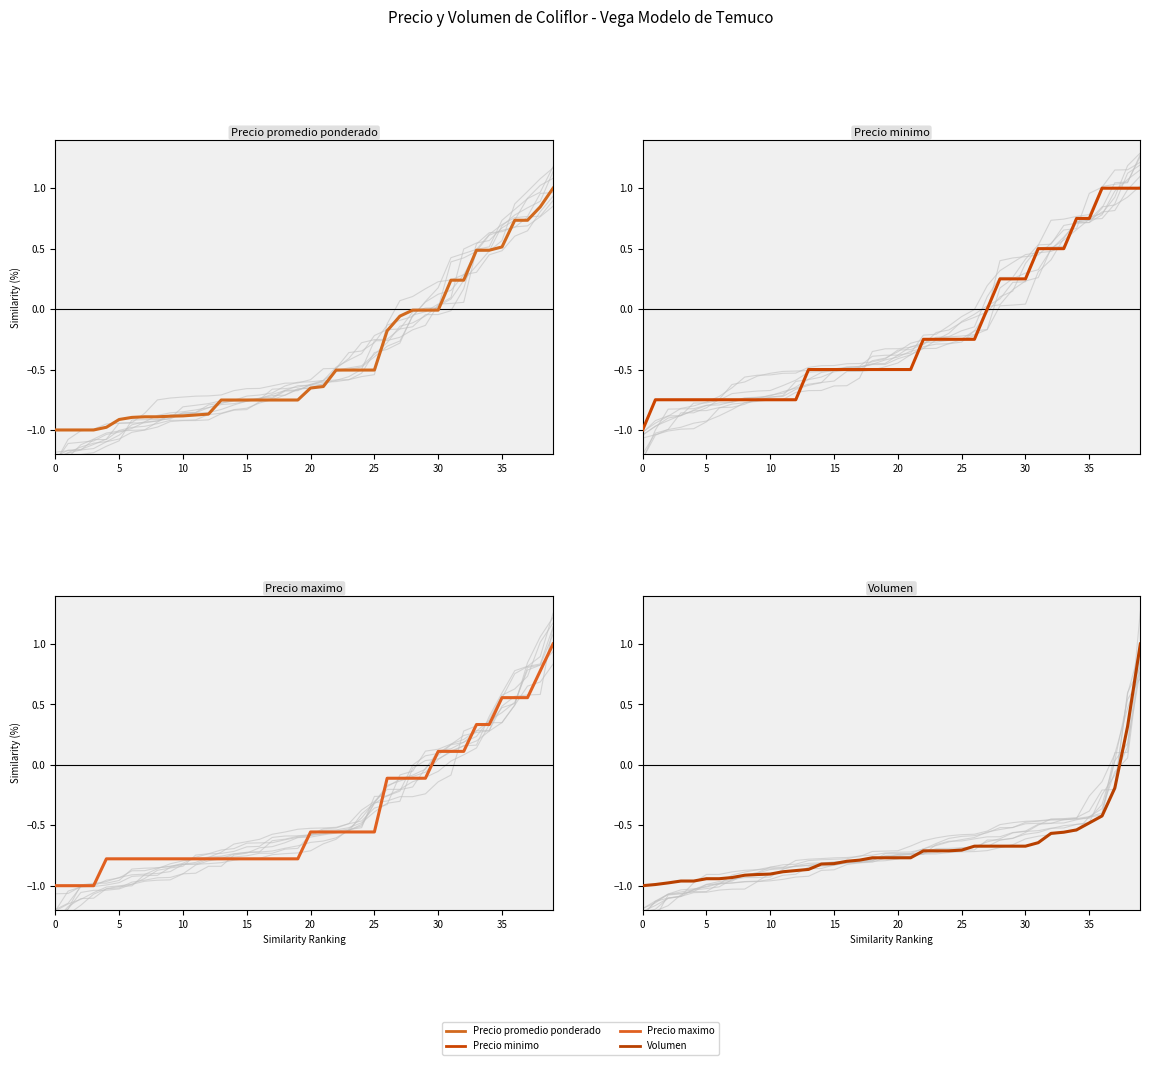

Is the value of Precio promedio ponderado at 37 greater than the value of Volumen at 20?

Yes